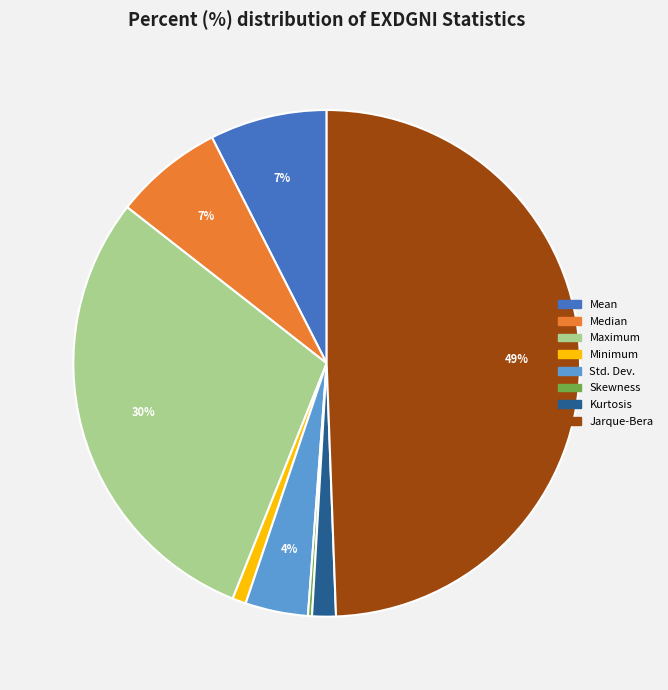

To the nearest percent, what portion does Median represent?

7%